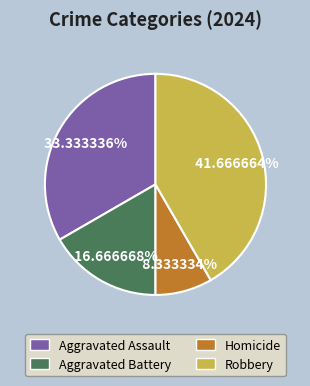

Is there a majority slice in this chart?

No